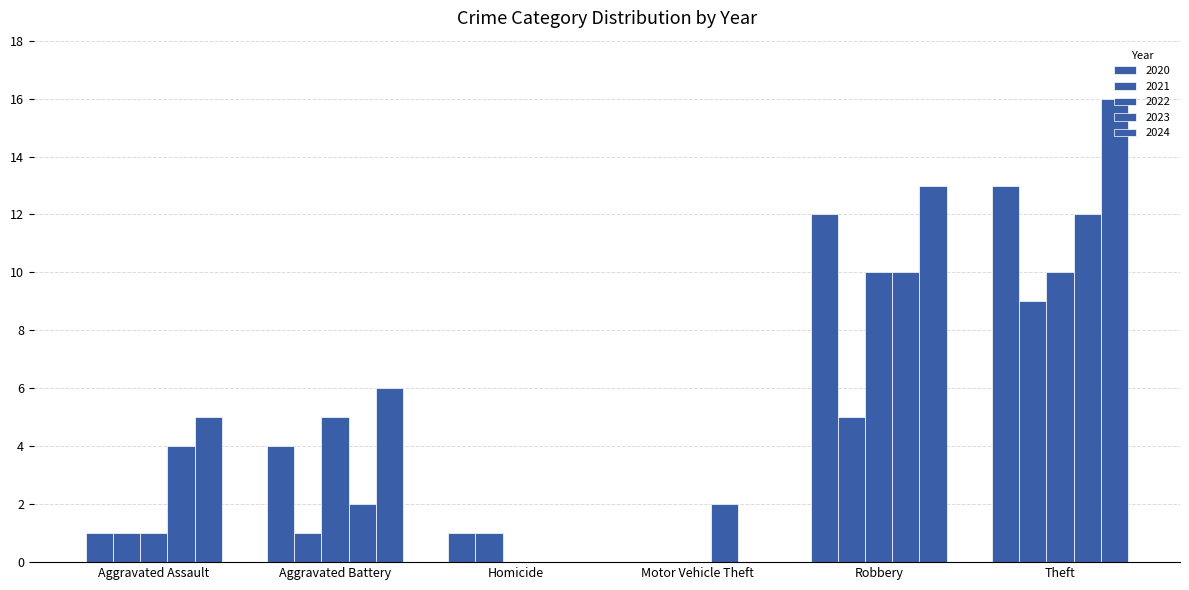

How many groups of bars are there?

6